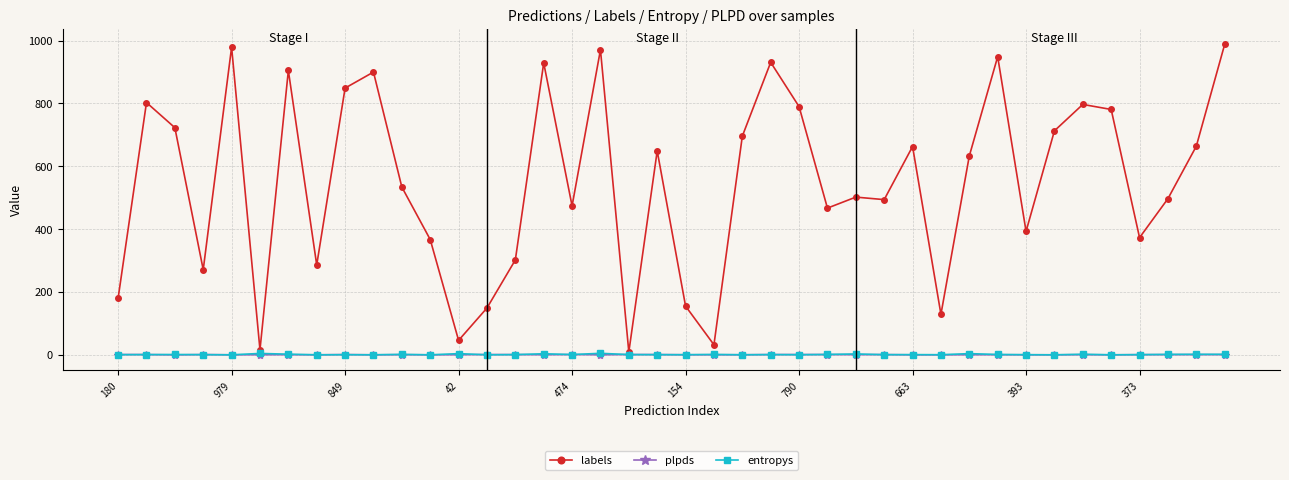

Which series has the largest total across all categories?

labels